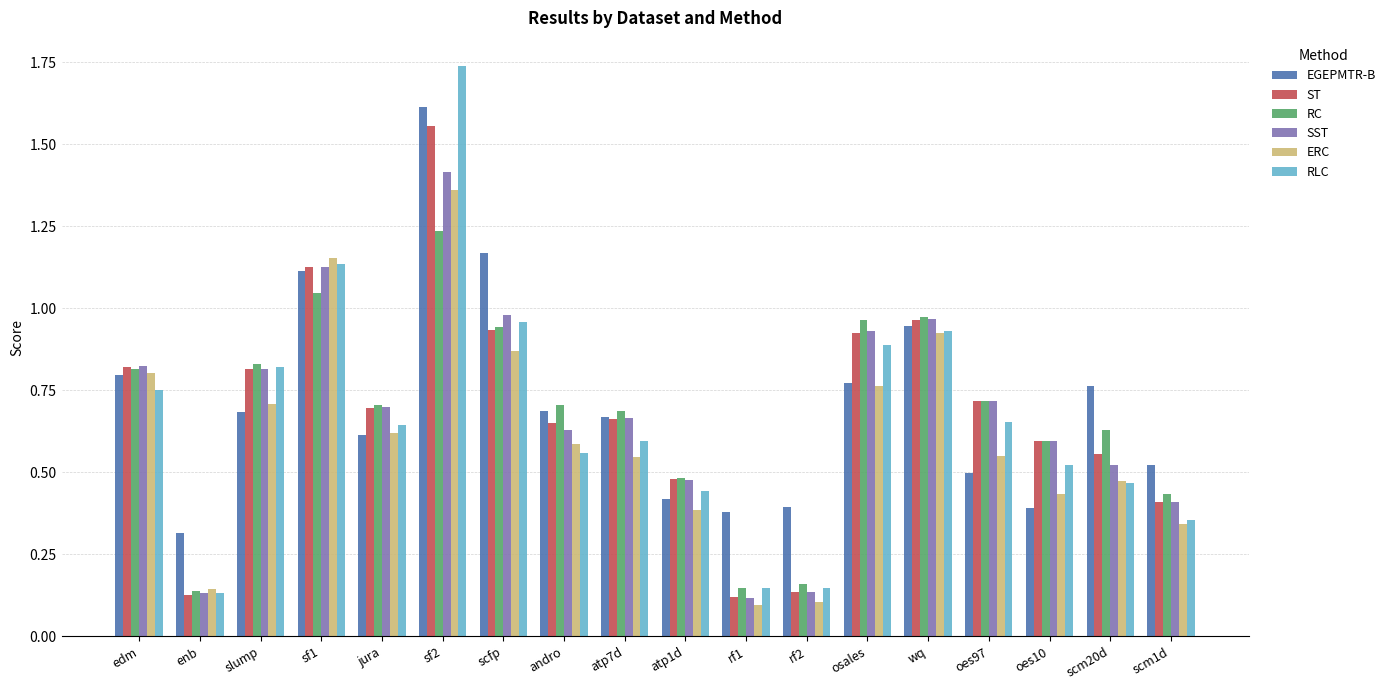

Where is EGEPMTR-B nearest to the value 0?

enb